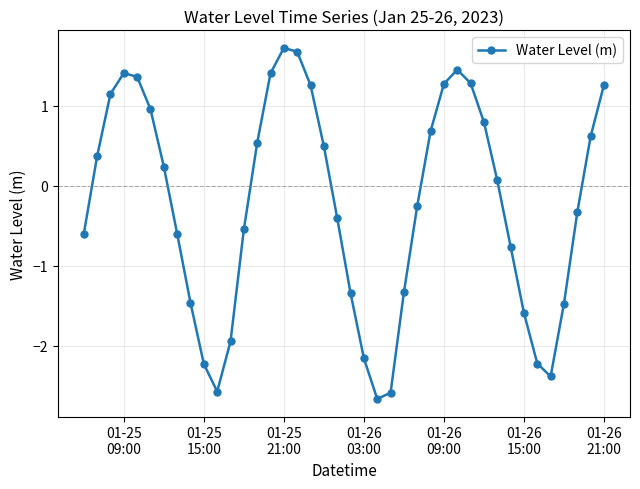

How many points are lower than both their immediate neighbors (excluding endpoints)?

3